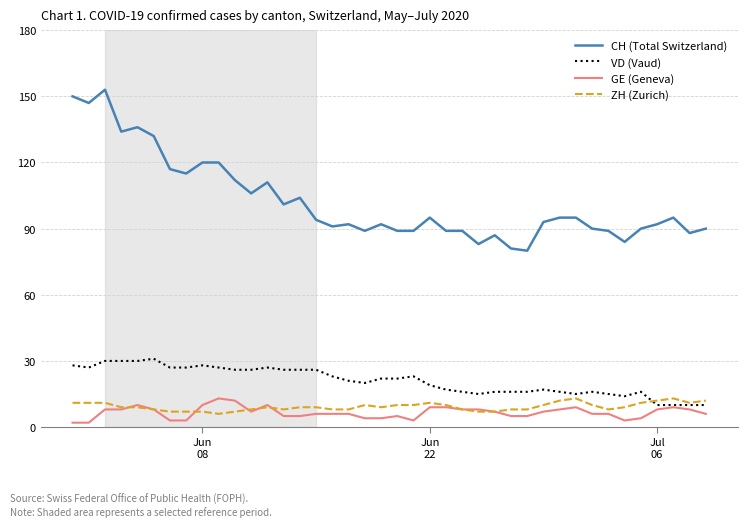

Which series has the largest total across all categories?

CH (Total Switzerland)